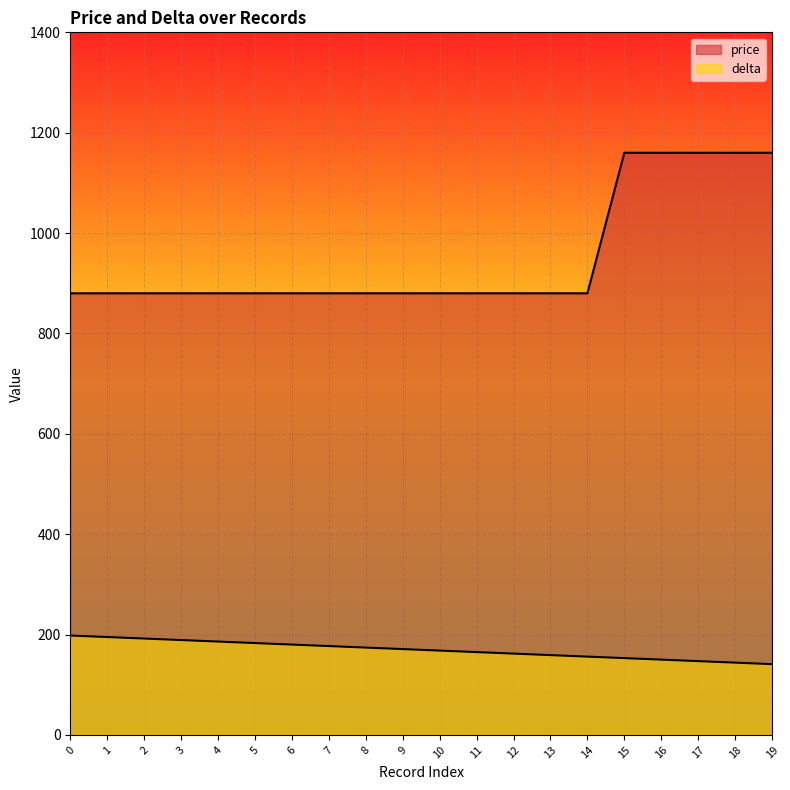

True or false: delta has a value of 215 at 16.

False